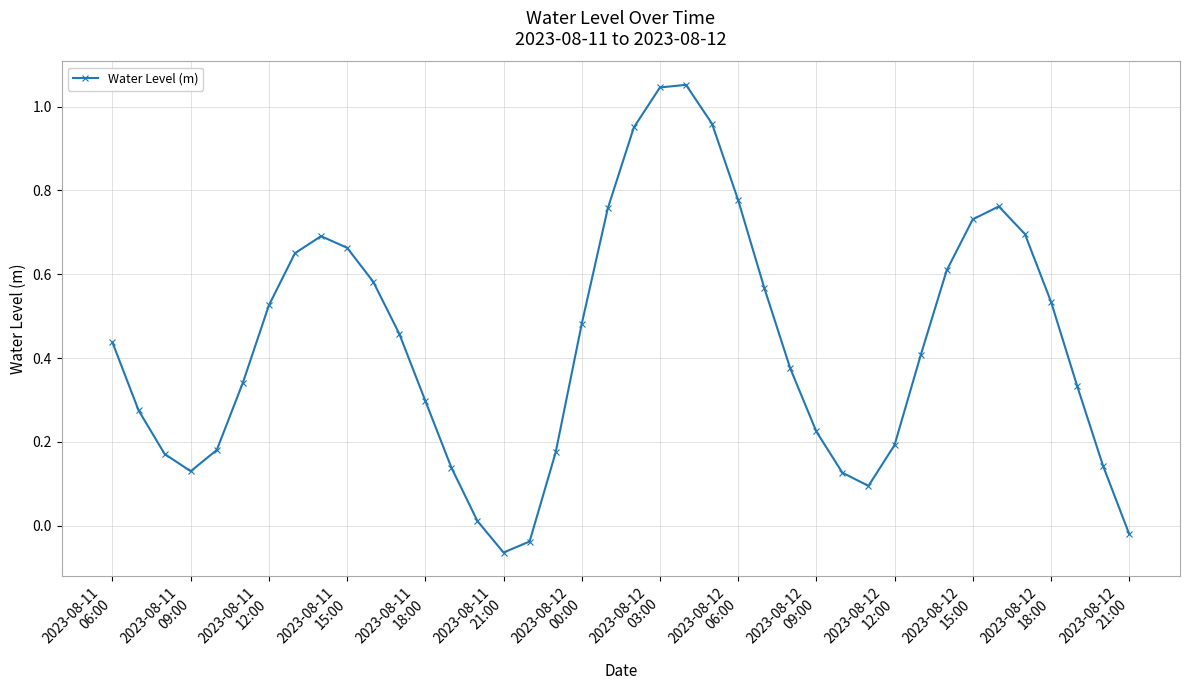

True or false: there are more than 0 points higher than both neighbors.

True